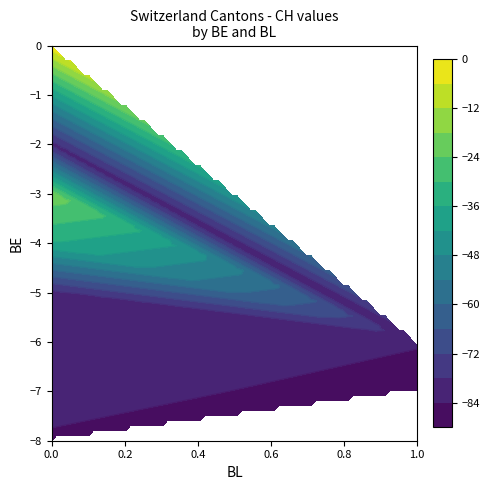

Reading left to right, transcribe all the data shown in this chart.

BL: 0	0	0	0	0	0	0	0	0	0	0	0	0	0	0	0	0	0	0	0	0	0	0	0	0	0	0	0	0	0	0	0	0	0	0	0	1	1	1	1
CH: 0	-3	-3	-25	-26	-27	-37	-40	-54	-53	-56	-65	-58	-63	-63	-75	-80	-77	-79	-81	-82	-80	-78	-83	-83	-87	-85	-86	-87	-79	-77	-77	-84	-85	-85	-81	-83	-83	-90	-88